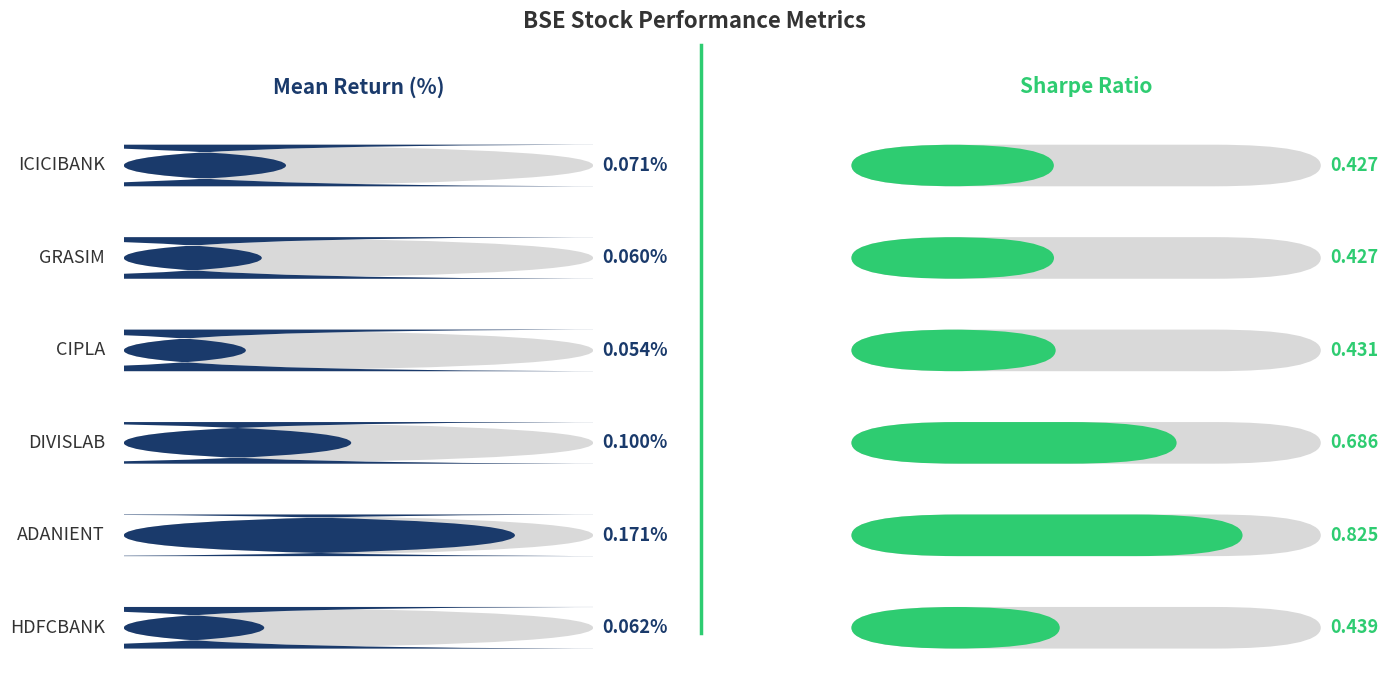

Rank the series by their maximum value, from lowest to highest.

Mean Return (%), Sharpe Ratio